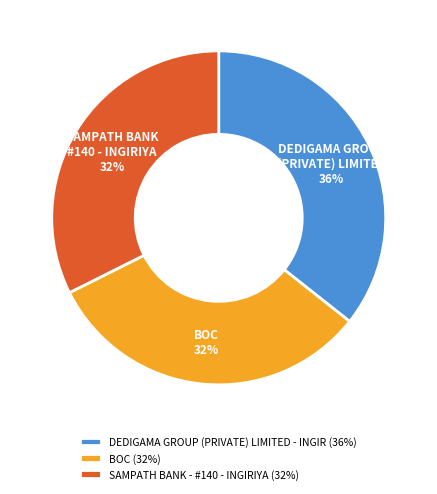

Which slice is the largest?

DEDIGAMA GROUP (PRIVATE) LIMITED - INGIR